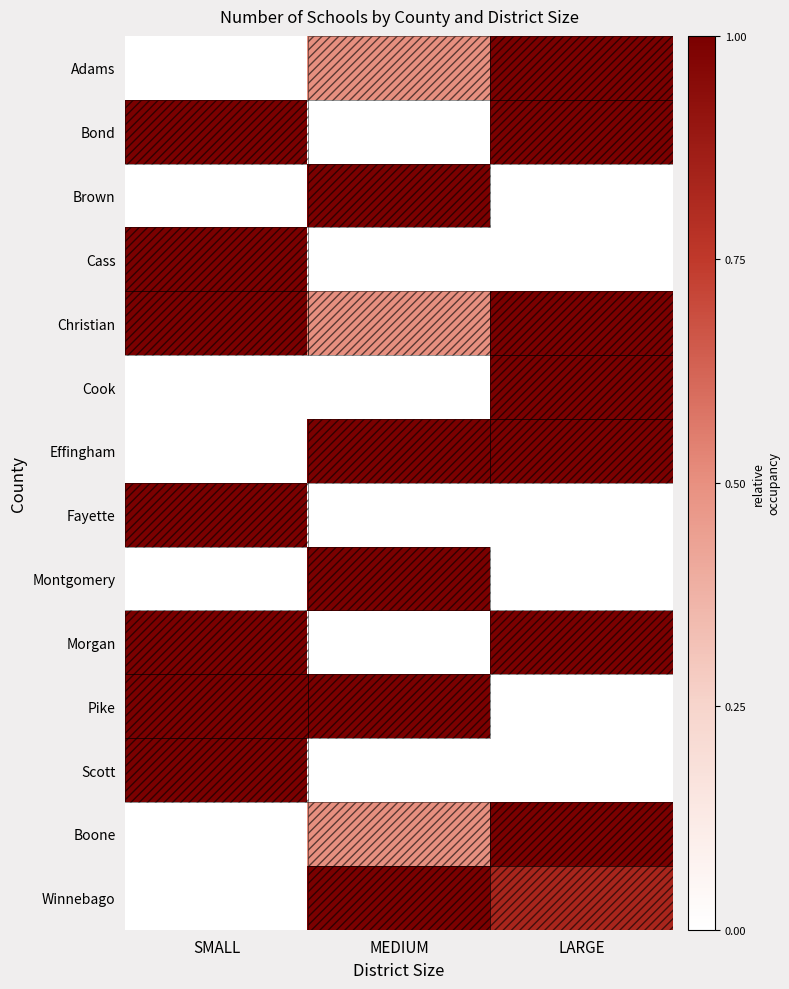

At which category does the chart reach its minimum across all series?

SMALL